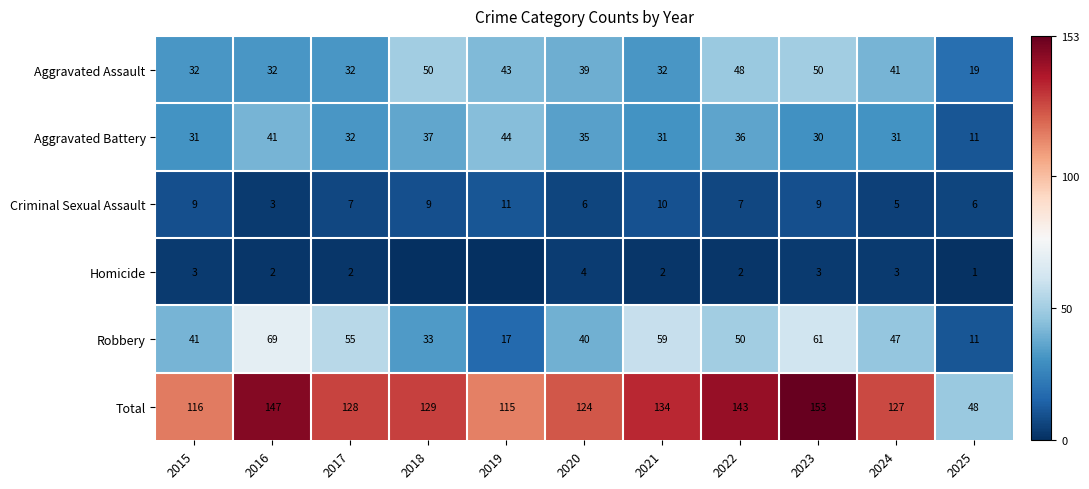

Which category has the lowest value in the Total series?

2025